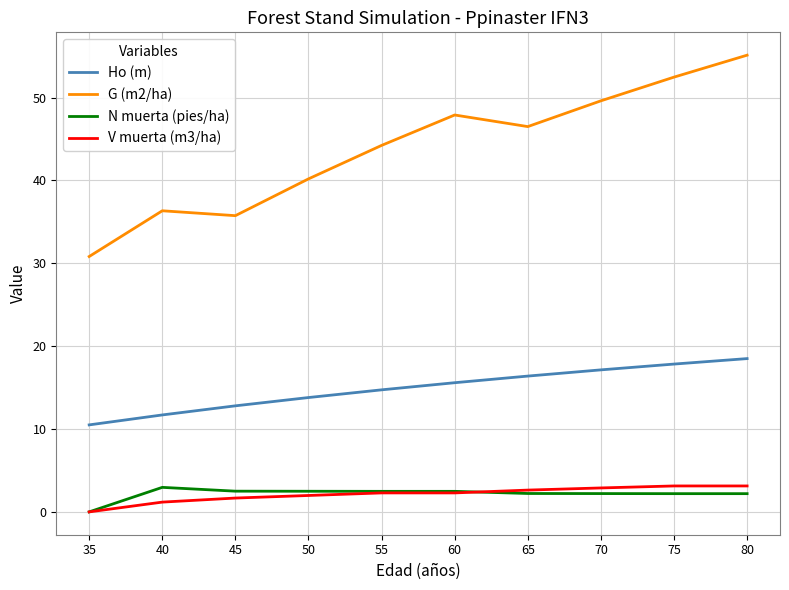

Is the value of V muerta (m3/ha) at 80 greater than the value of G (m2/ha) at 60?

No